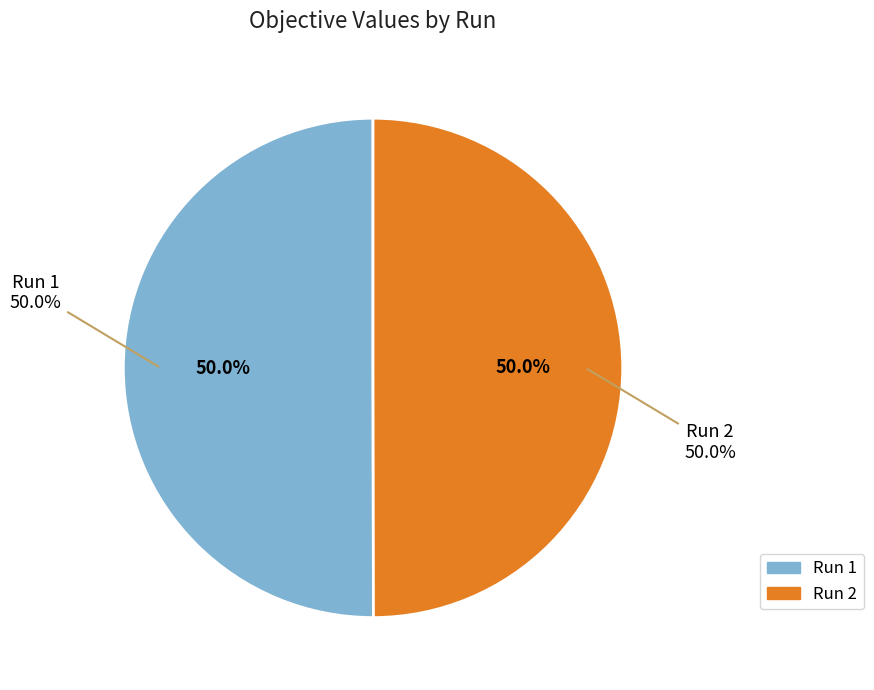

Is it true that Run 2 is 50% of the pie?

True